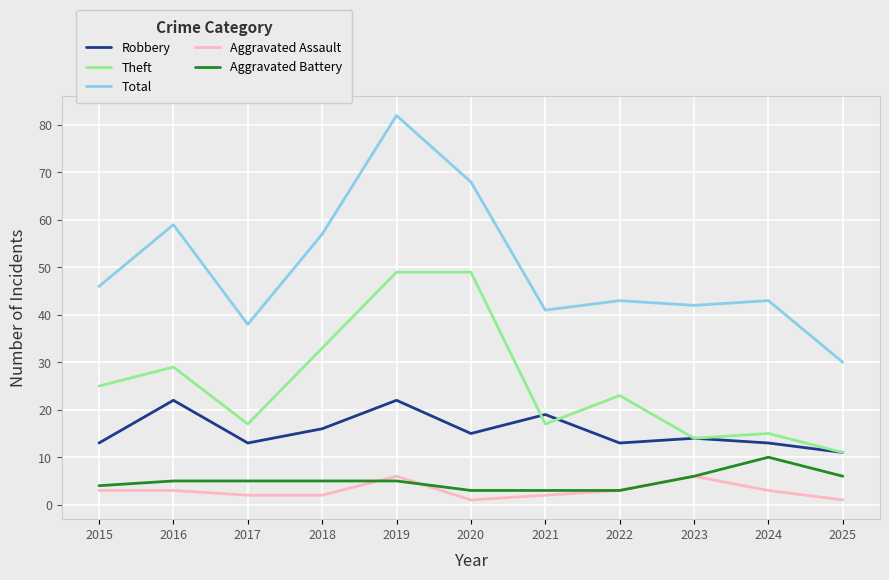

True or false: Total and Aggravated Assault intersect in this chart.

False